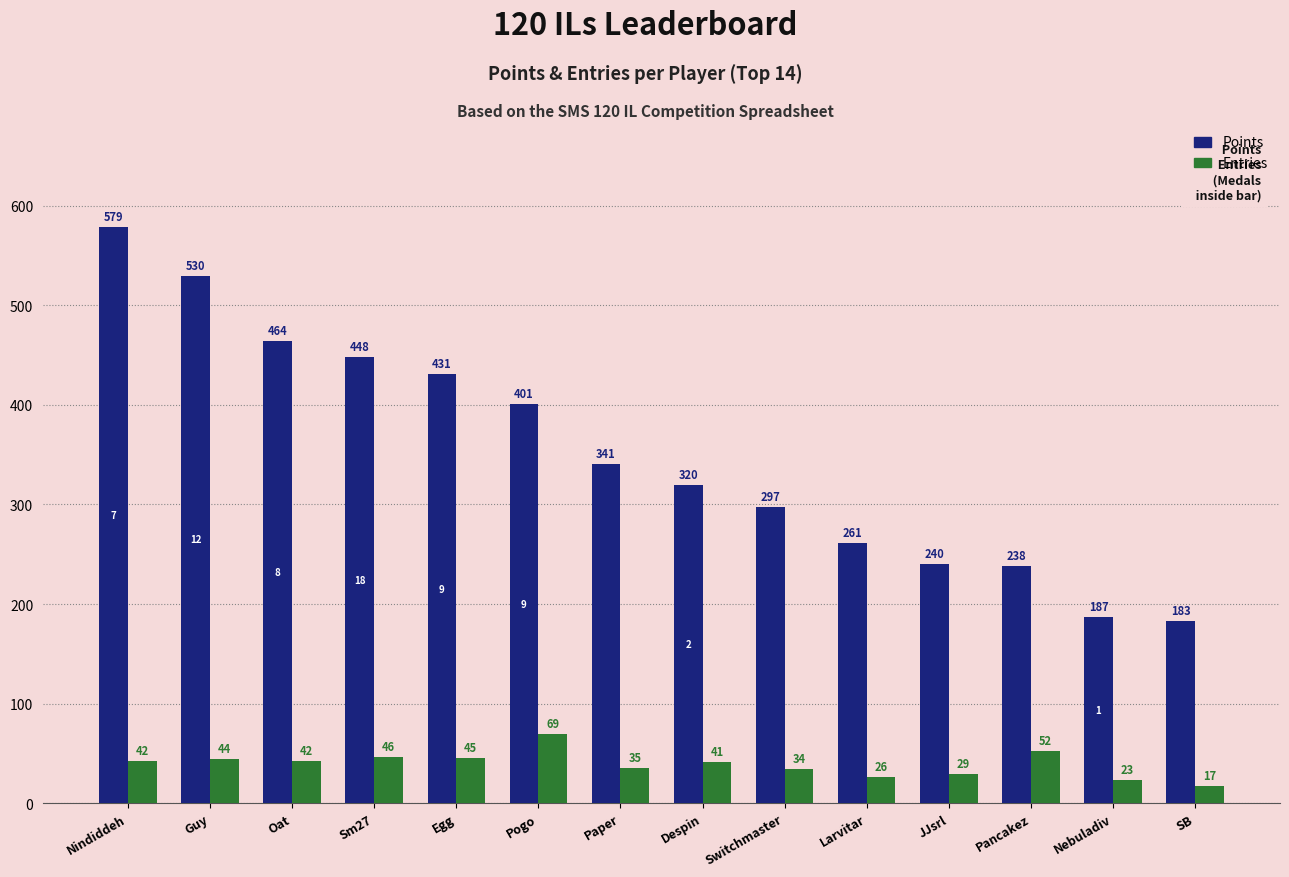

Count the number of categories in the chart.

14